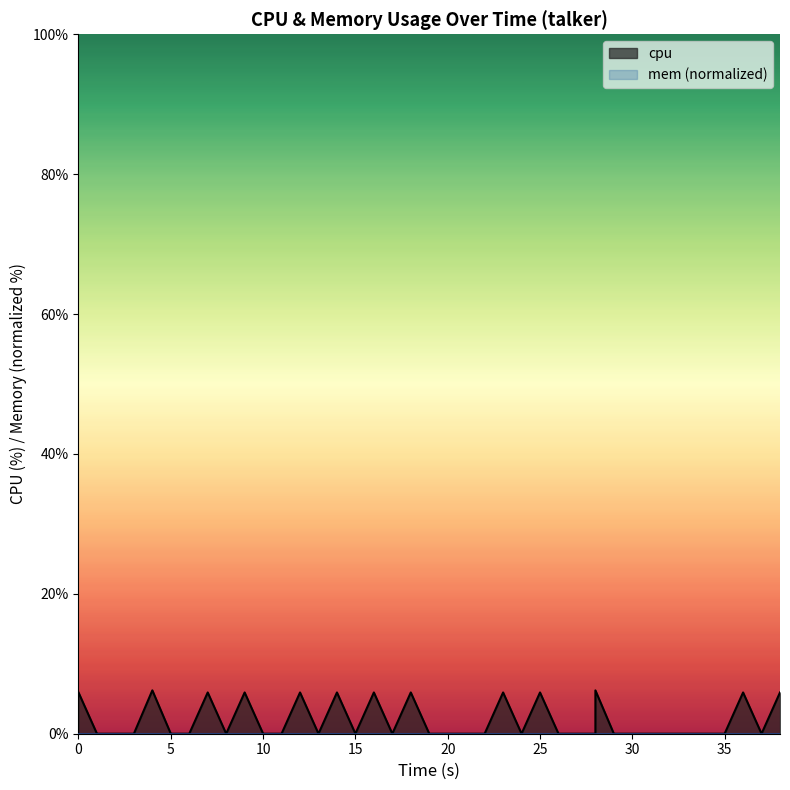

True or false: the data has more than 0 interior local peaks.

True